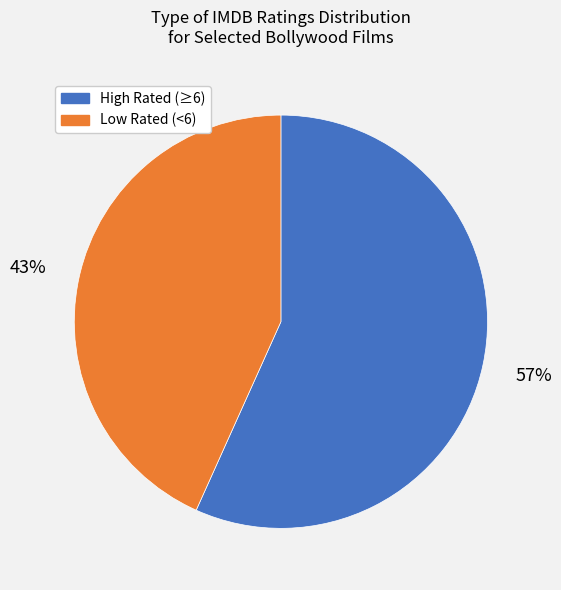

Does any single category account for the majority?

Yes